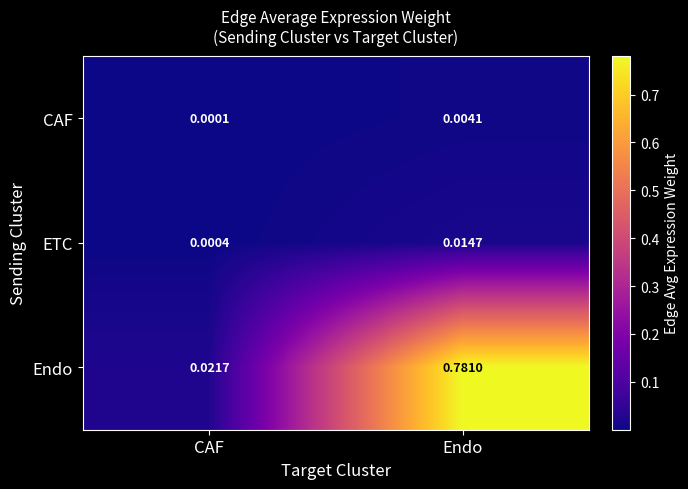

Which series has the widest spread of values?

Endo